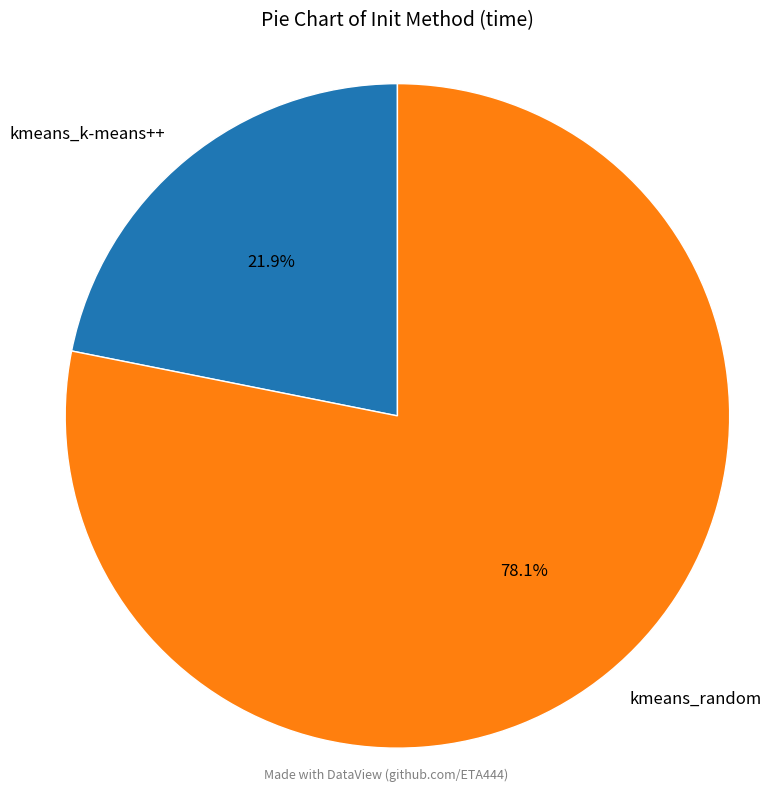

How many segments does this pie chart have?

2